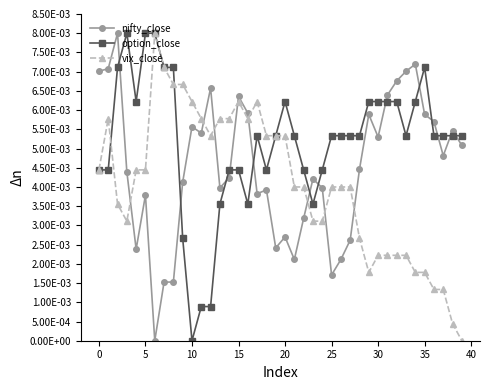

True or false: vix_close has more than 2 interior local peaks.

True